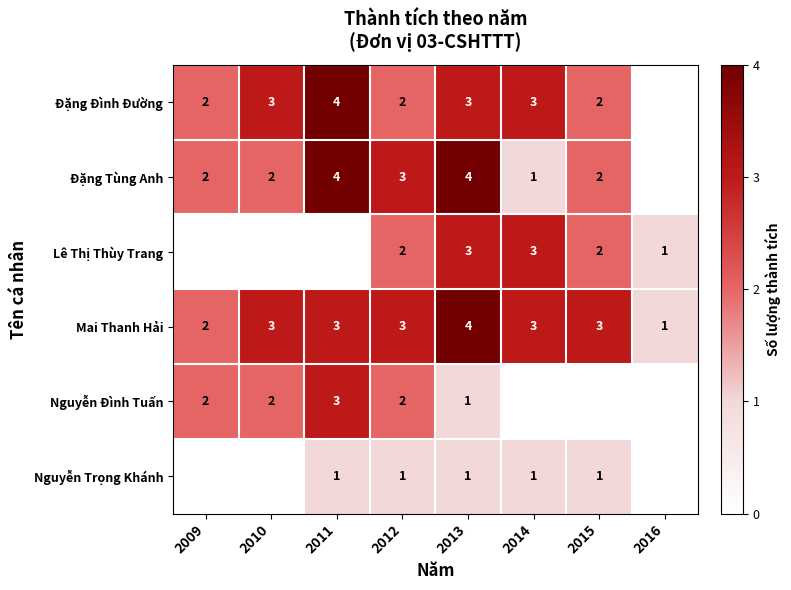

Between 2012 and 2015, which is larger?

2012